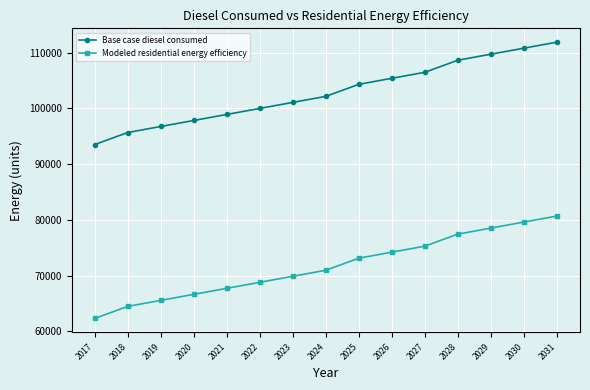

Is it true that Base case diesel consumed equals 110792.4 at 2030?

True